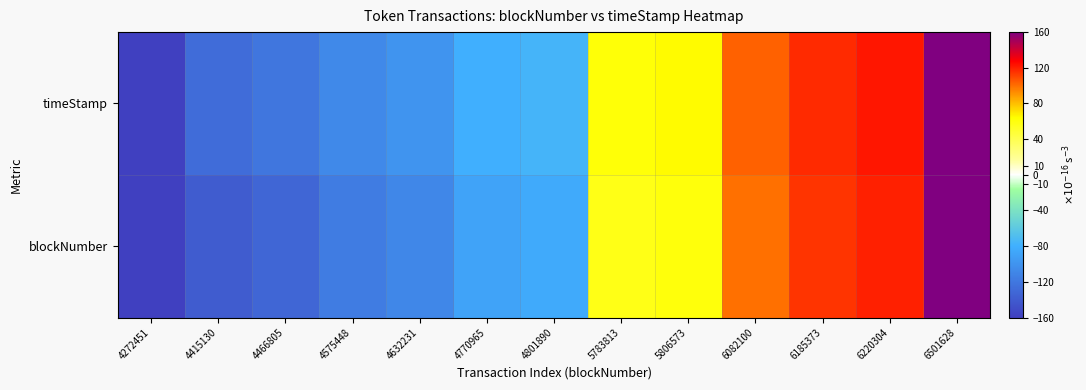

At which category is the sum across all series the highest?

6501628